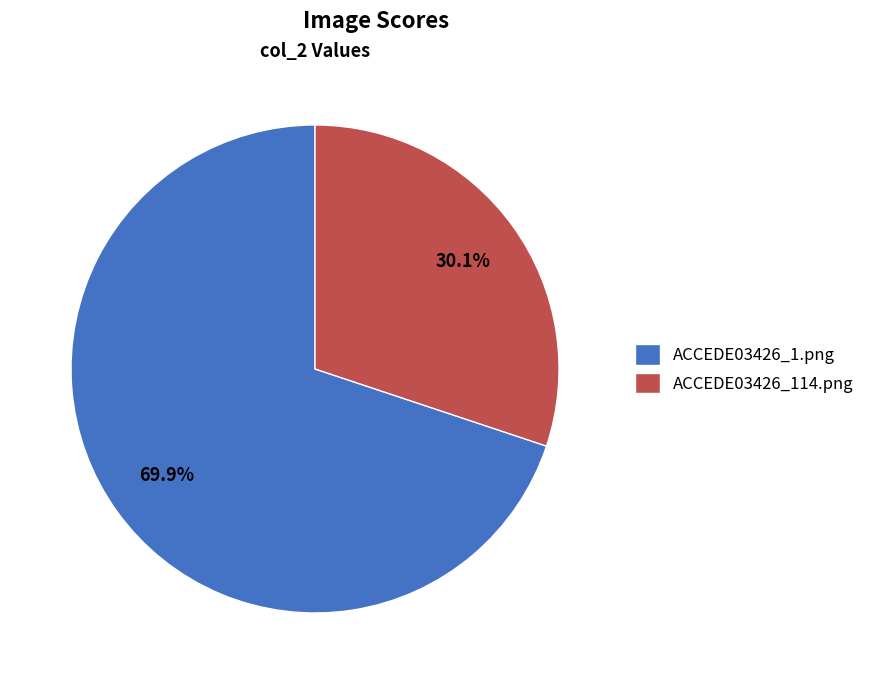

To the nearest percent, what is the difference between the ACCEDE03426_114.png and ACCEDE03426_1.png slice percentages?

40%